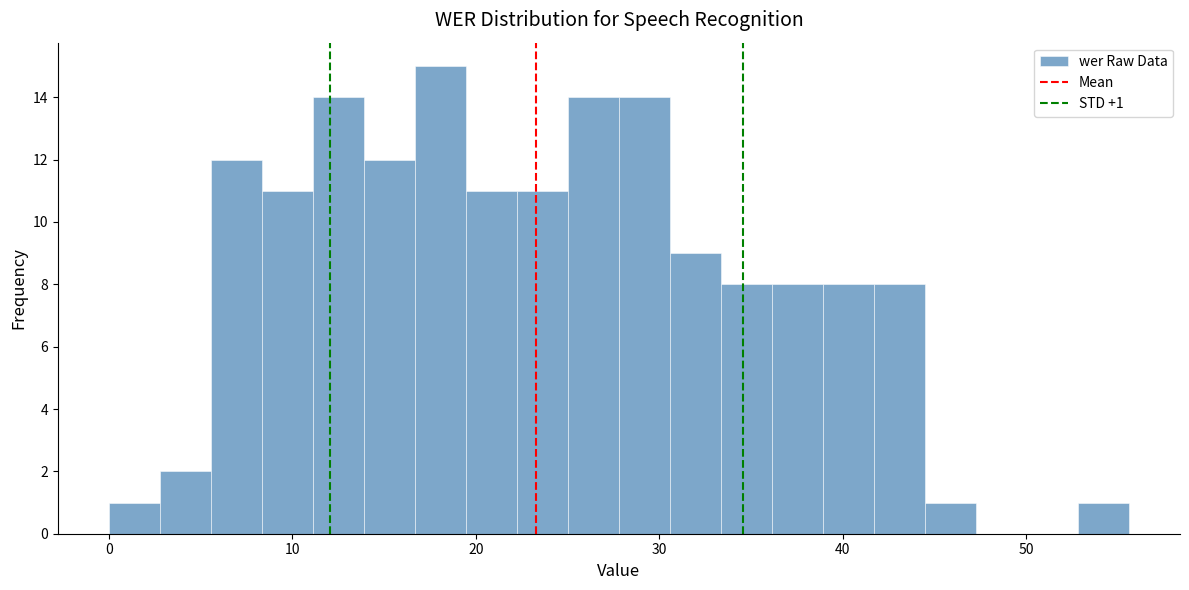

Around what value on the x-axis is the tallest bar? Give the approximate position of its centre, as read against the axis.

18